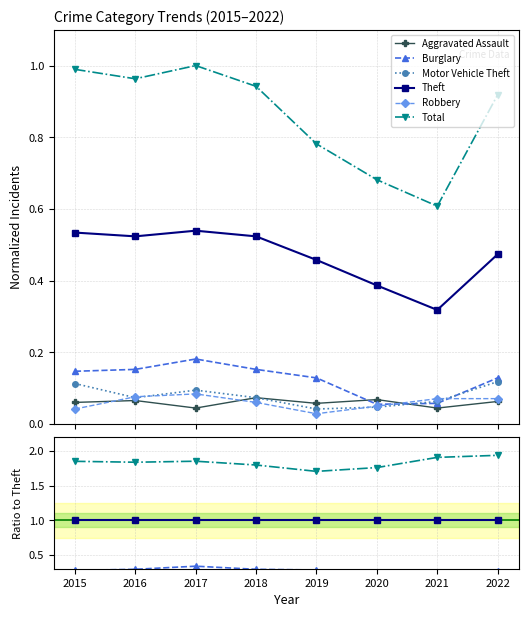

Count the Burglary values in the range 0 to 1.

8